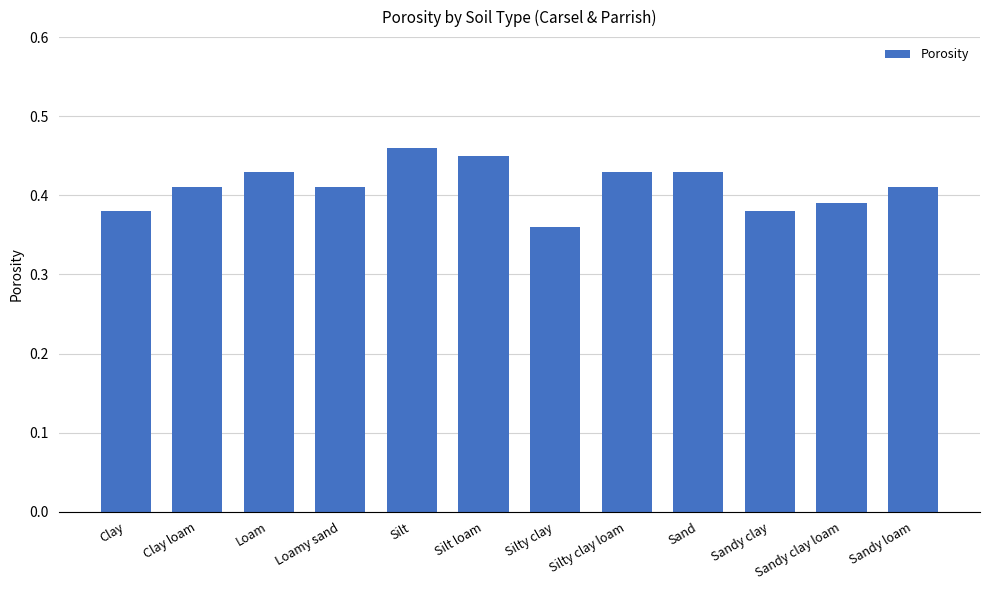

What is the difference between the maximum and minimum values?

0.1